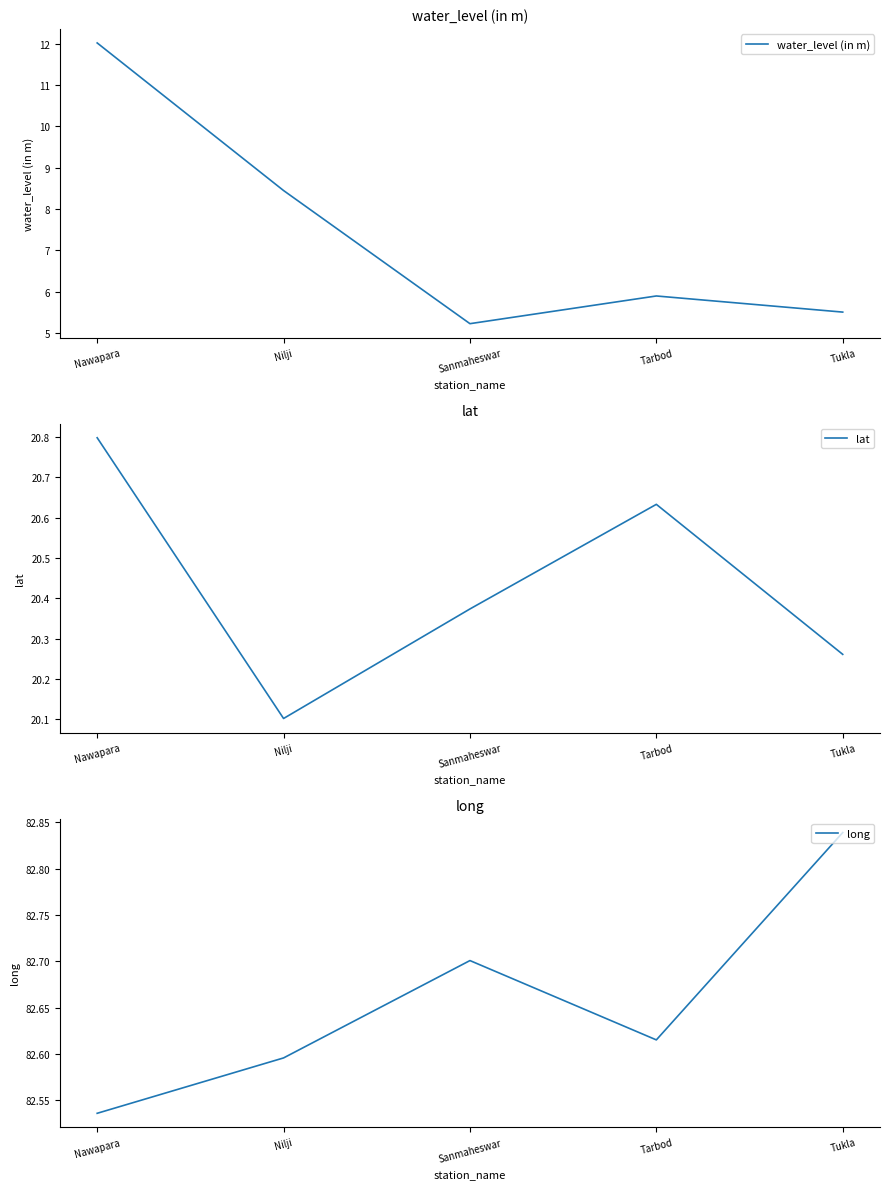

Between Nawapara and Tukla, which is larger?

Nawapara